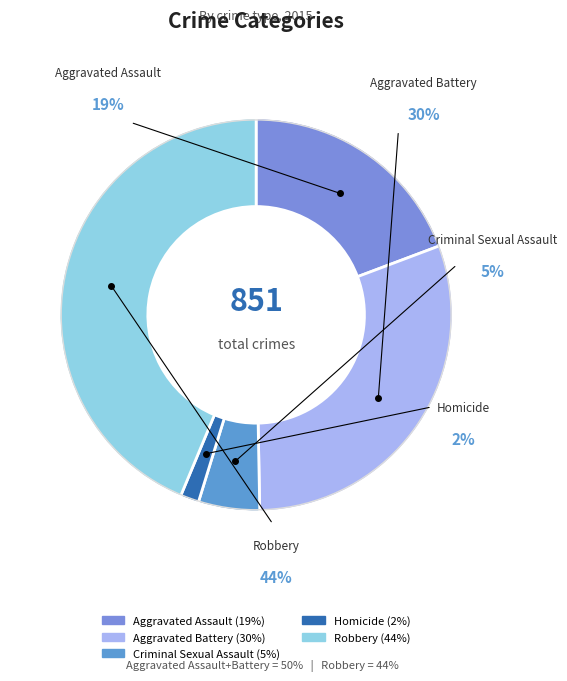

The Robbery slice represents 54% of the pie. True or false?

False